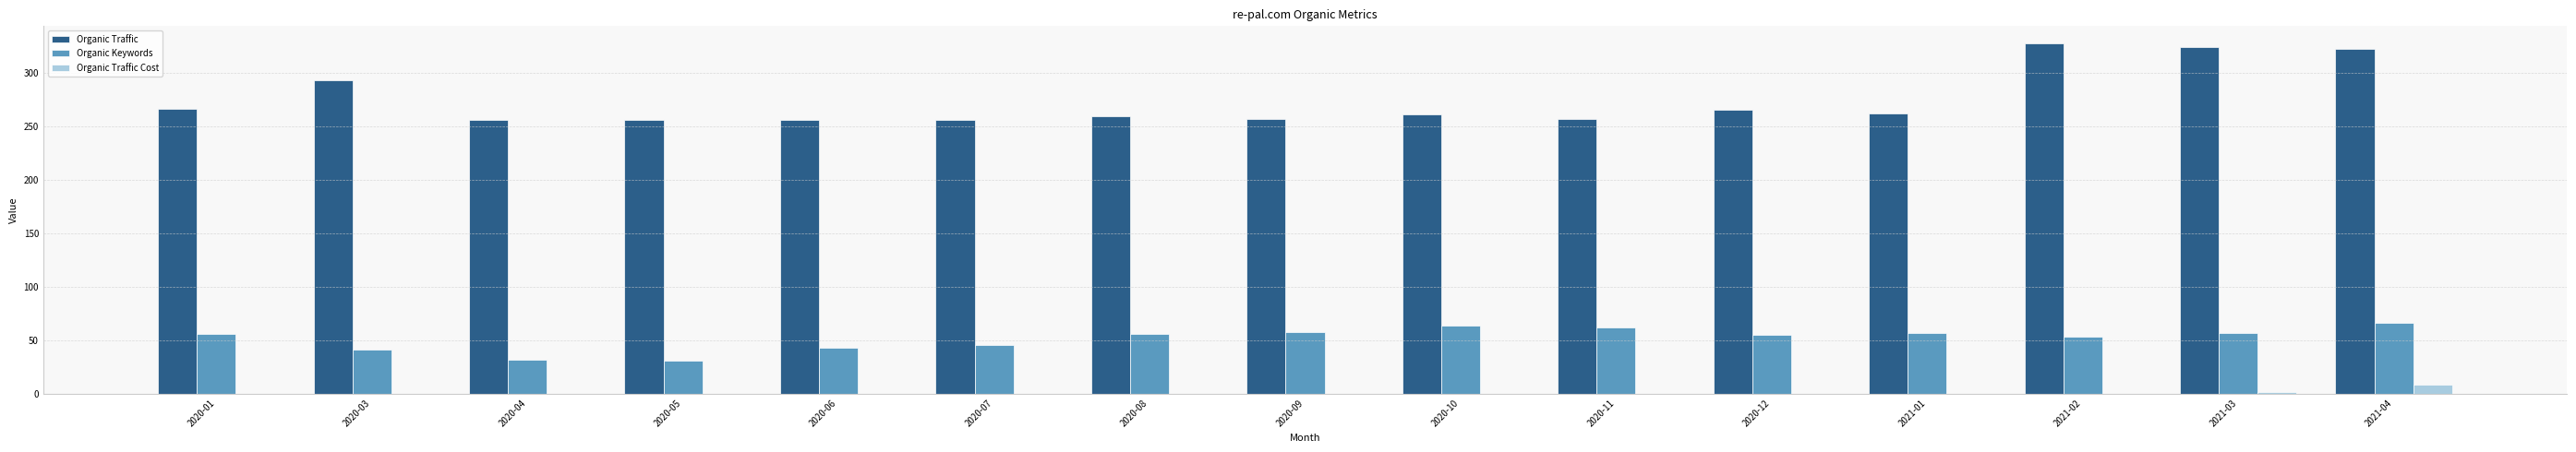

The Organic Traffic series shows 259 at 2020-08. True or false?

True